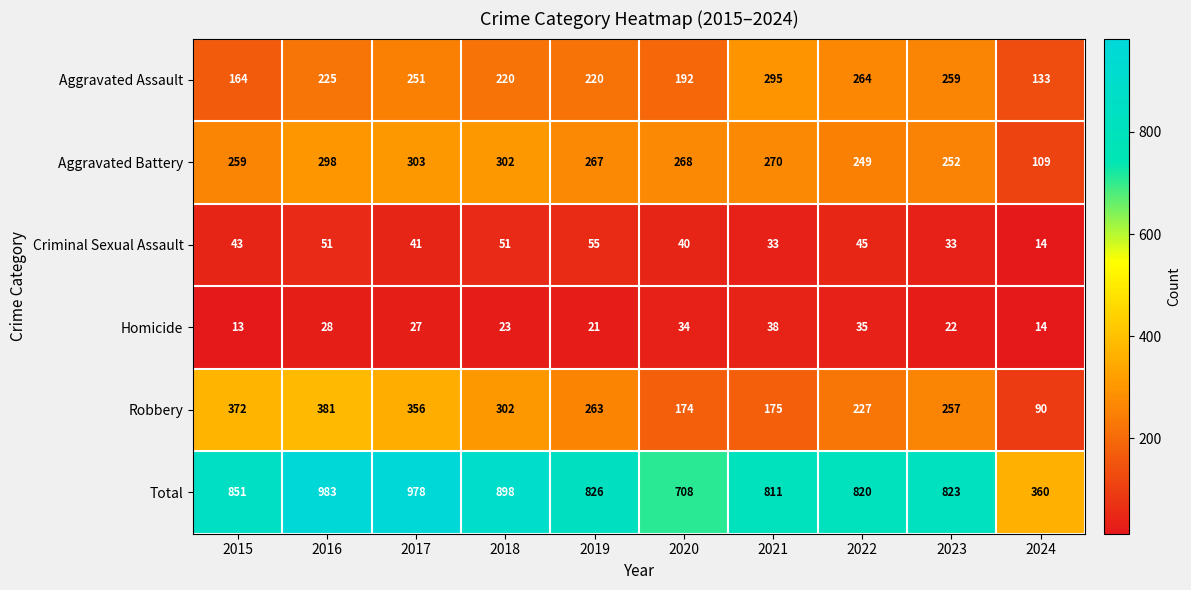

True or false: Total has a value of 1480 at 2018.

False